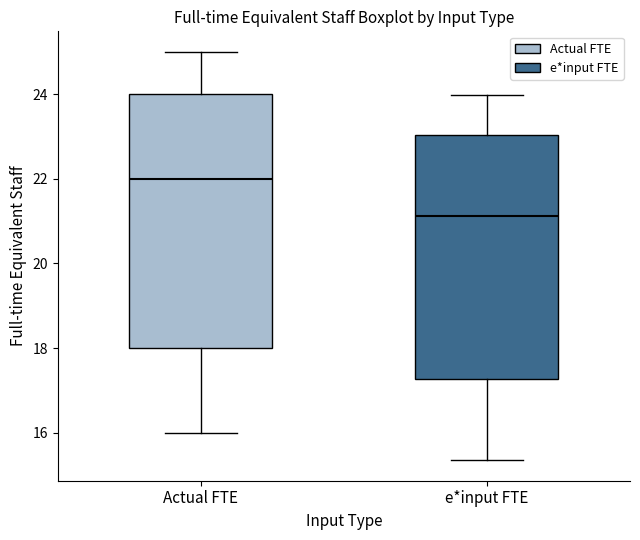

Where does the median line of the box for e*input FTE sit on the y-axis? The values are not printed on the chart, so give them approximately, as read against the axis.

21.2